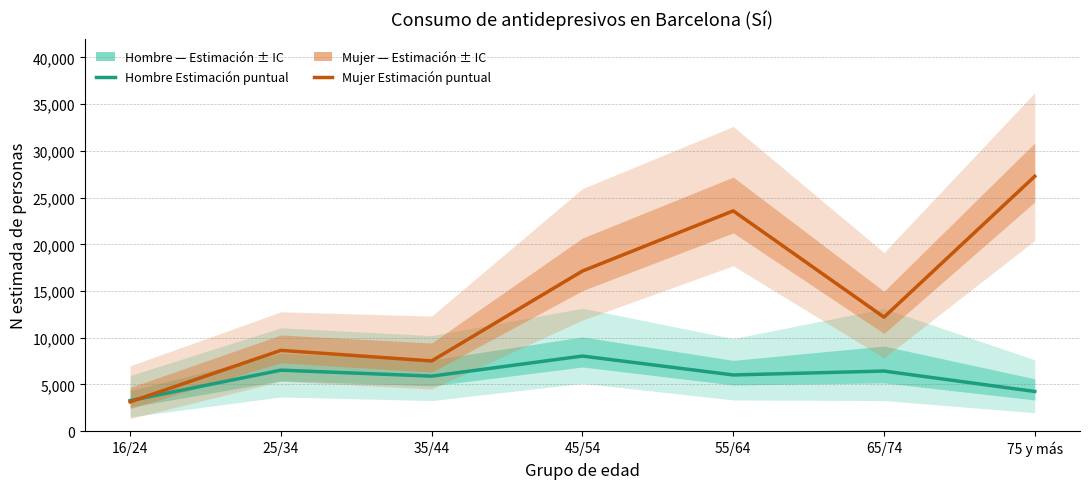

How many distinct data groups are displayed?

2